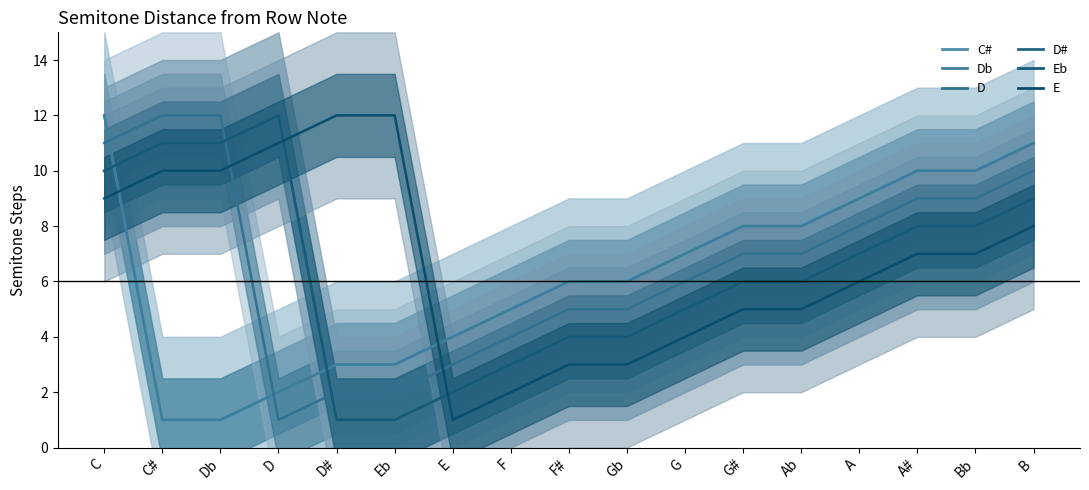

The value of C# at Bb is 17. True or false?

False